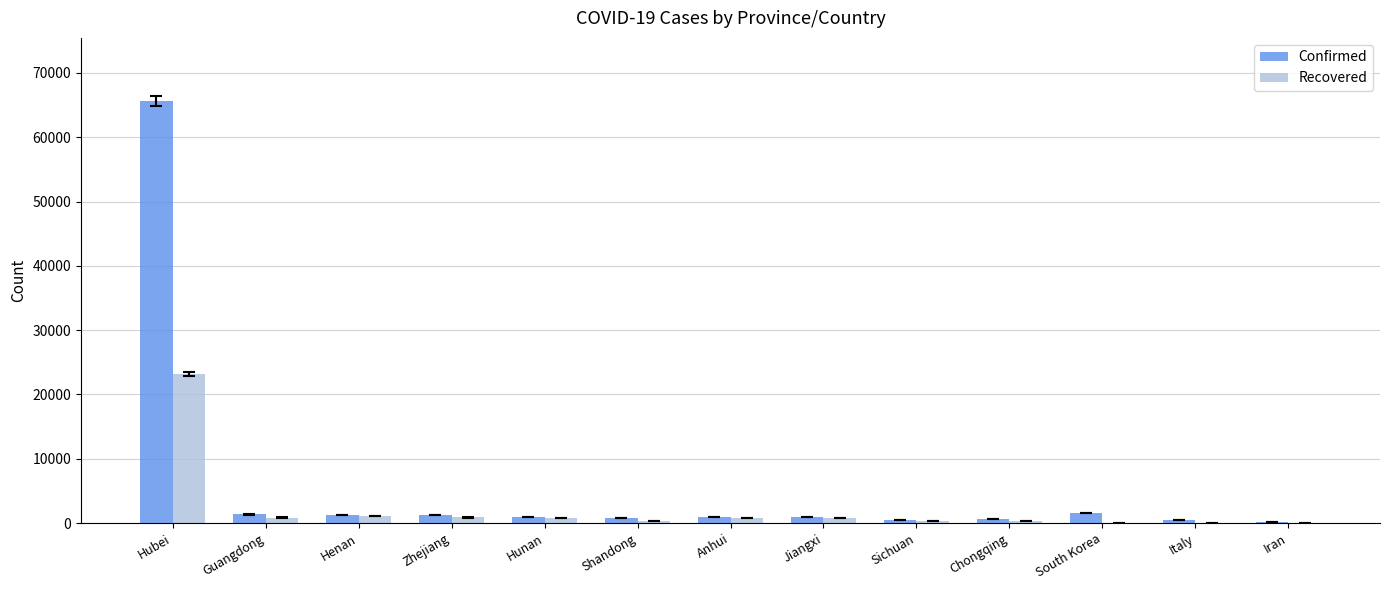

What is the greatest value displayed?

65596